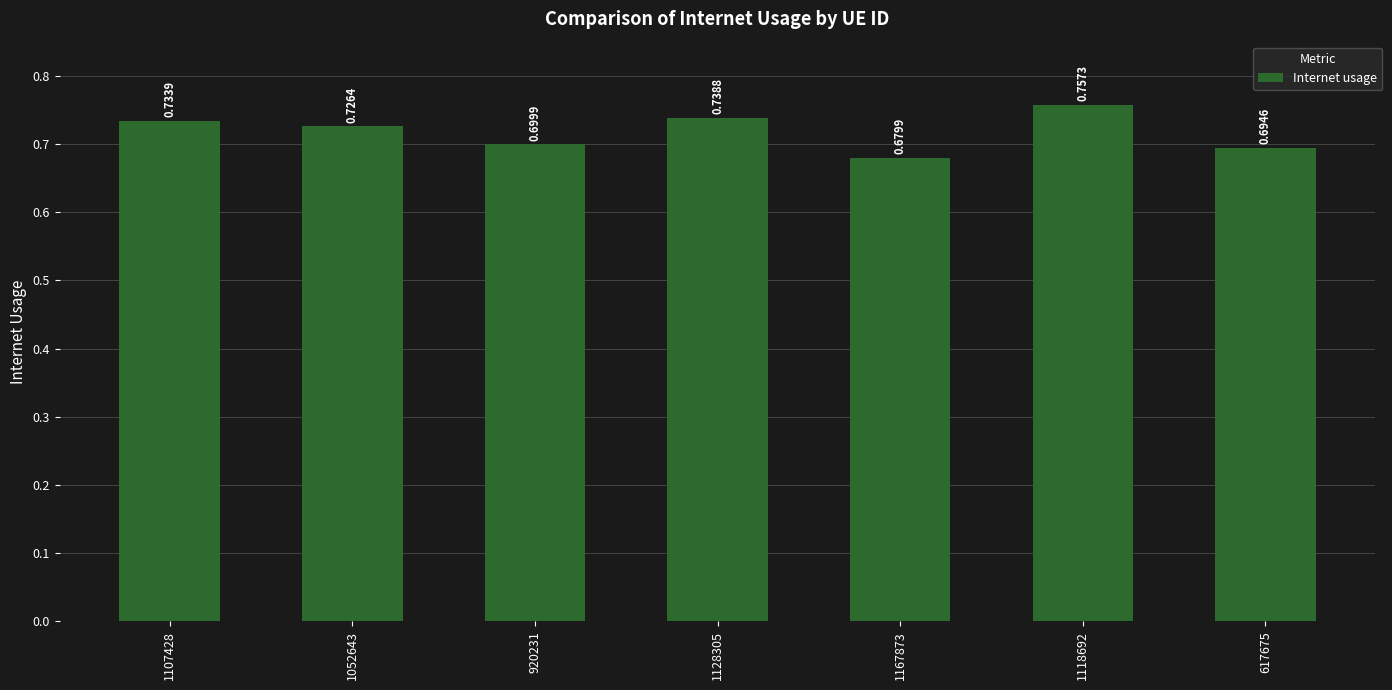

What is the difference between the maximum and second lowest values?

0.1